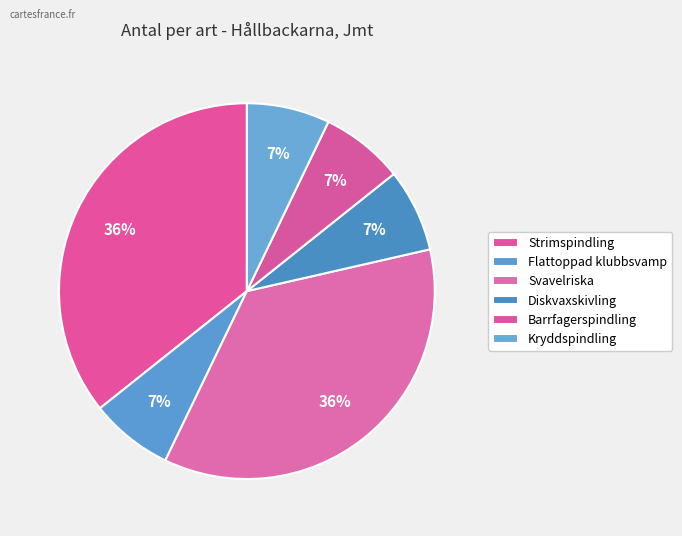

Does any single category account for the majority?

No